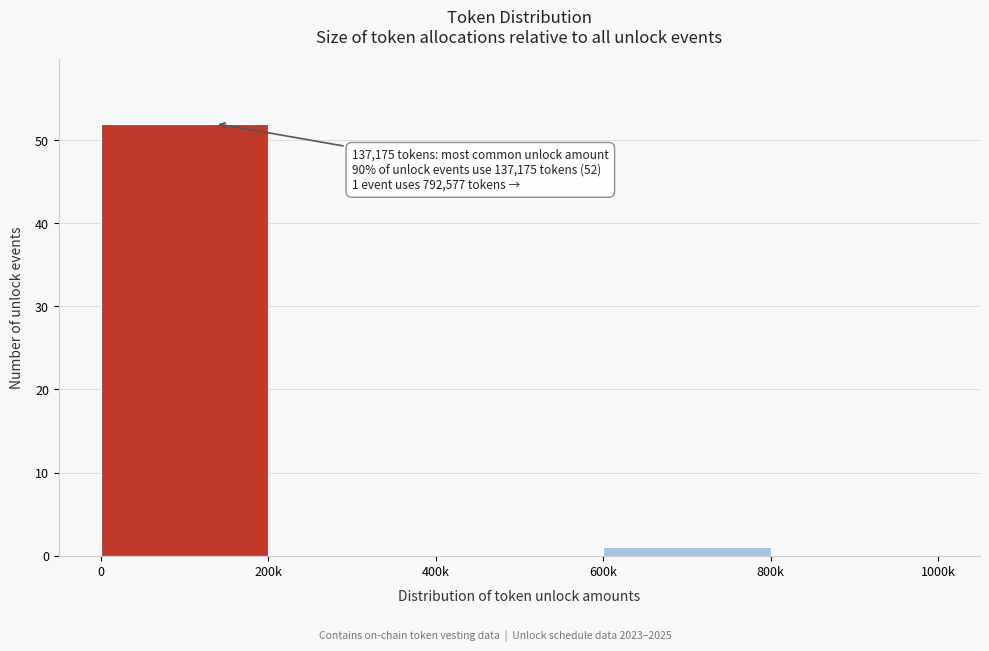

Reading right to left, extract all data points from this chart.

800k=0	600k=1	400k=0	200k=0	0=52